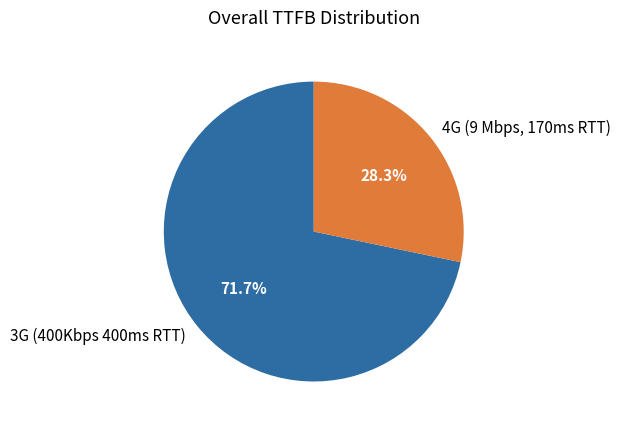

Is it true that 3G (400Kbps 400ms RTT) is 37% of the pie?

False